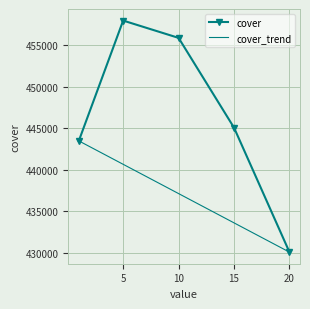

What is the greatest value displayed?

457941